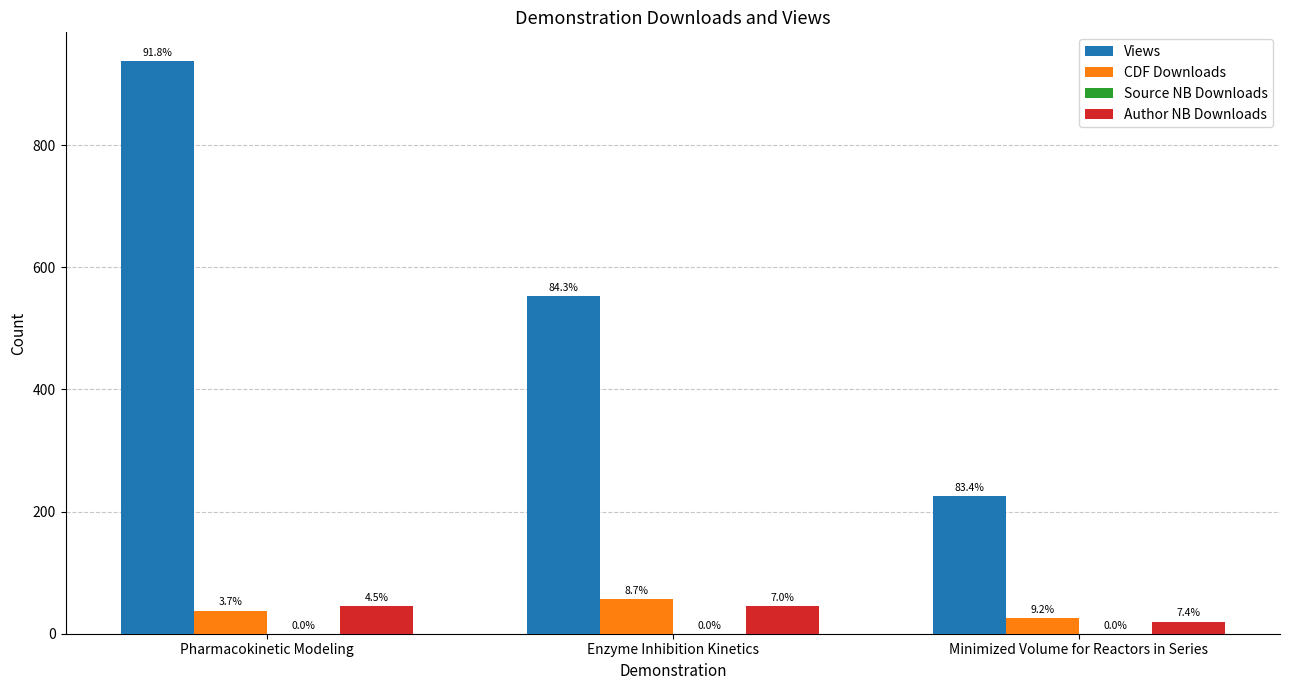

Reading left to right, extract all data points from this chart.

Views: 938	553	226
CDF Downloads: 38	57	25
Source NB Downloads: 0	0	0
Author NB Downloads: 46	46	20